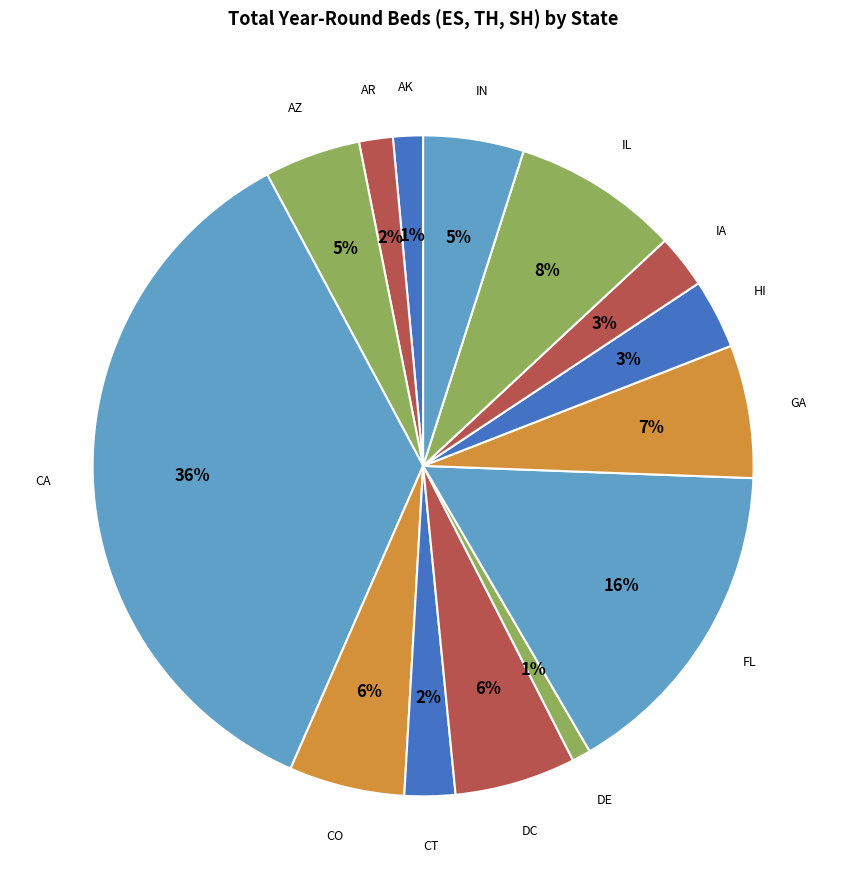

Is the sum of GA and CA greater than half?

No